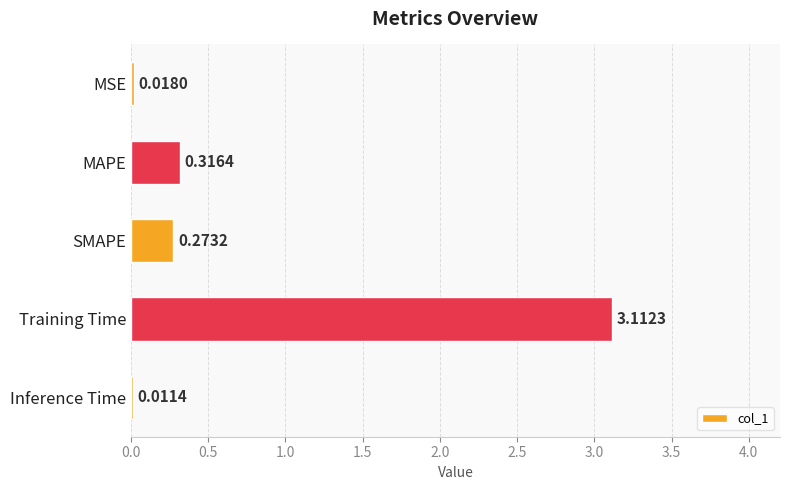

What is the maximum value shown in the chart?

3.1